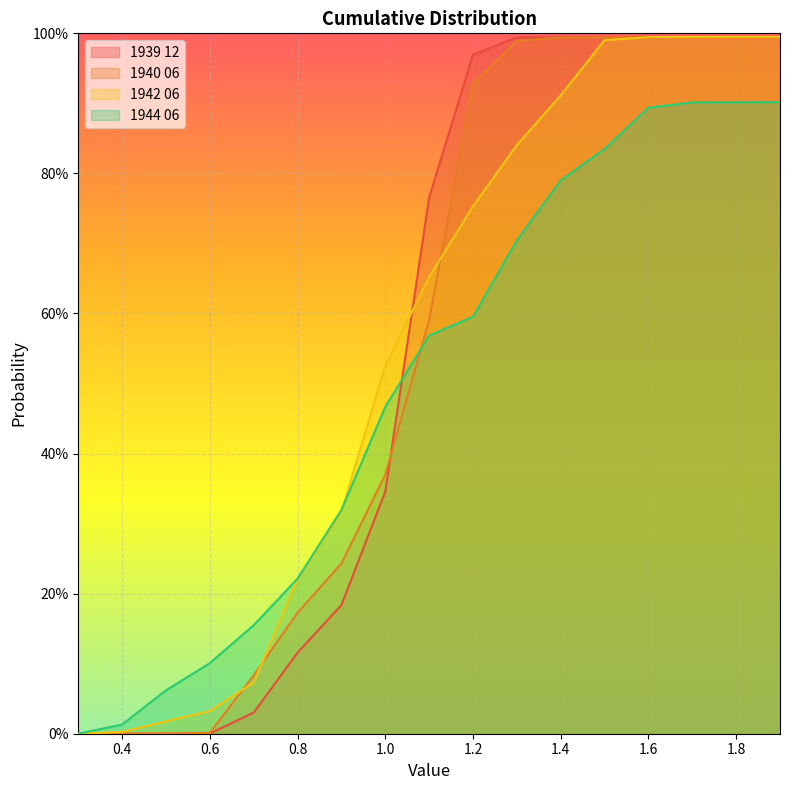

At which label is 1942 06 closest to 0?

0.3